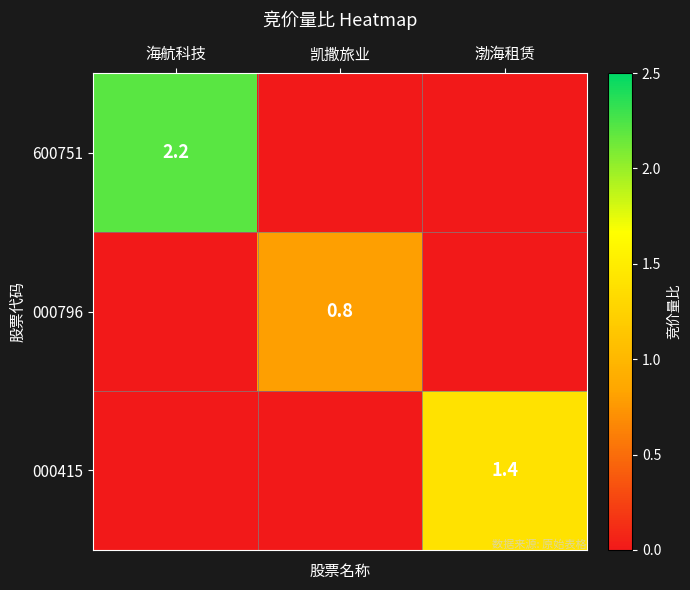

Is it true that 000796 equals 1.2 at 凯撒旅业?

False